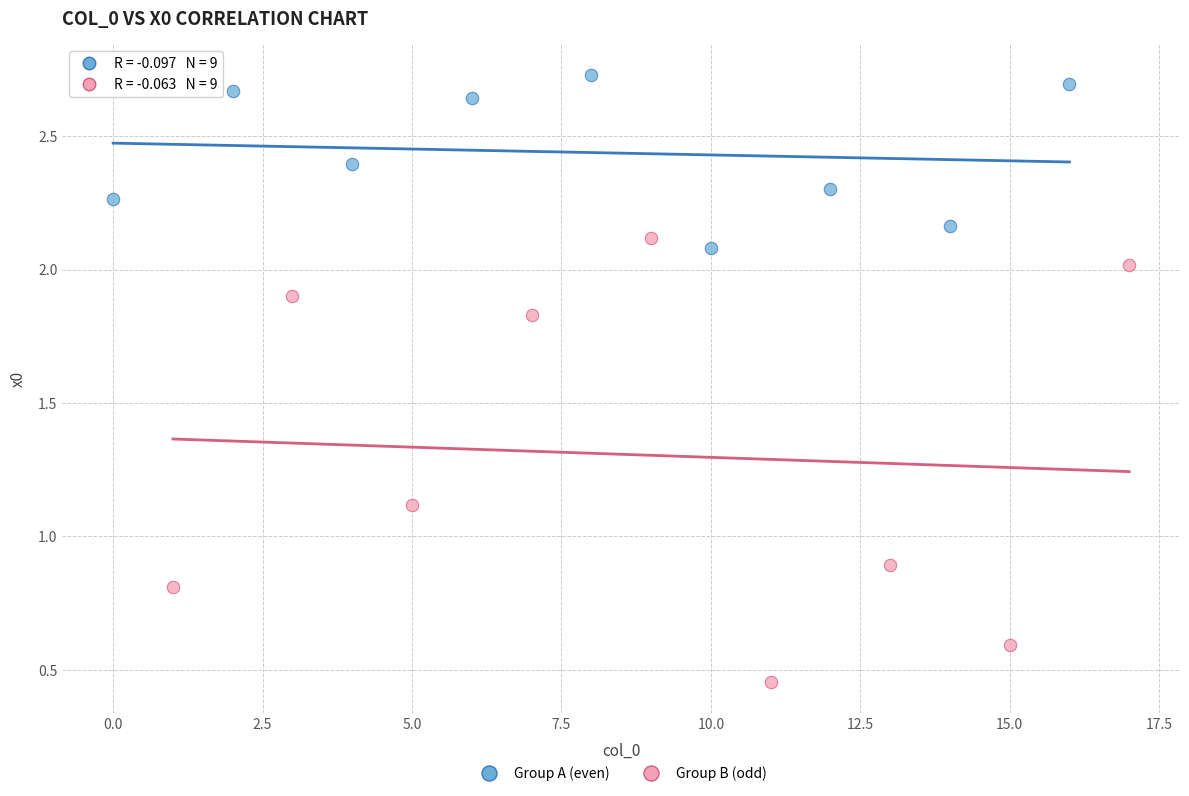

What are all the series names shown in the legend?

Group A (even), Group B (odd)